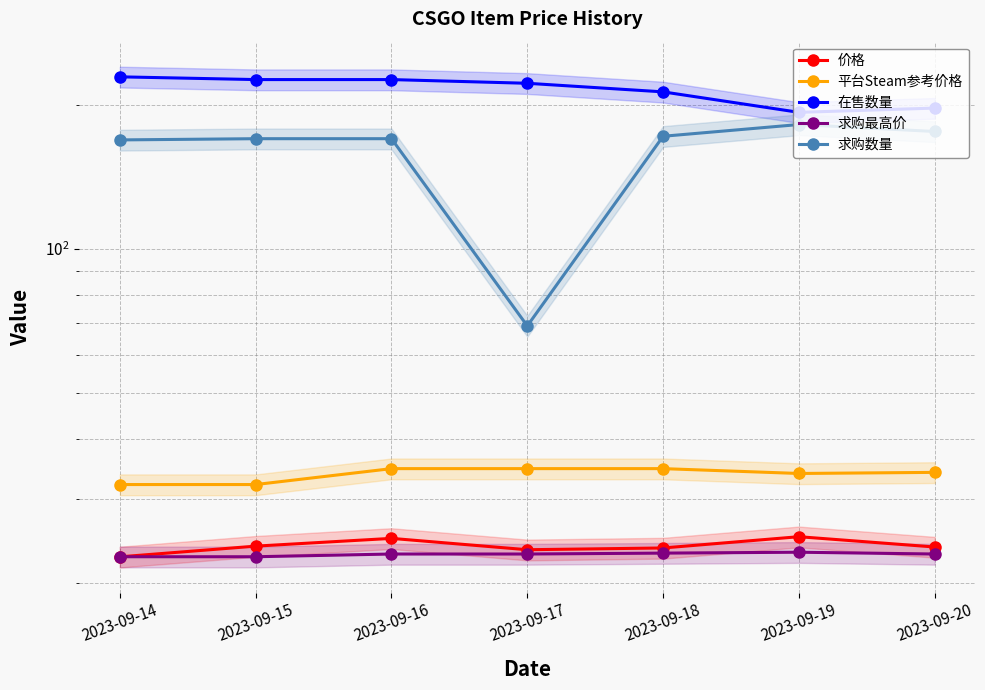

Is it true that 求购最高价 equals 23.0 at 2023-09-20?

True